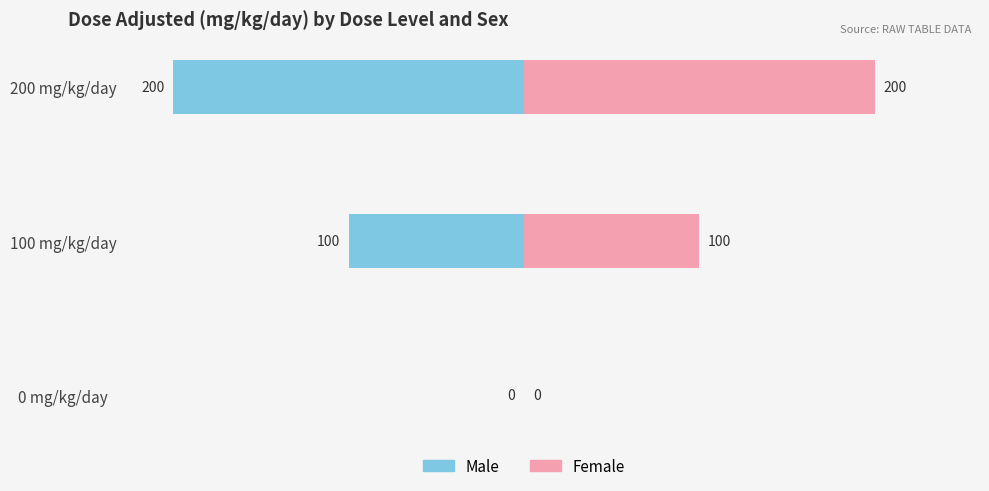

Reading right to left, list all the values displayed in this chart.

Male: -200	-100	0
Female: 200	100	0